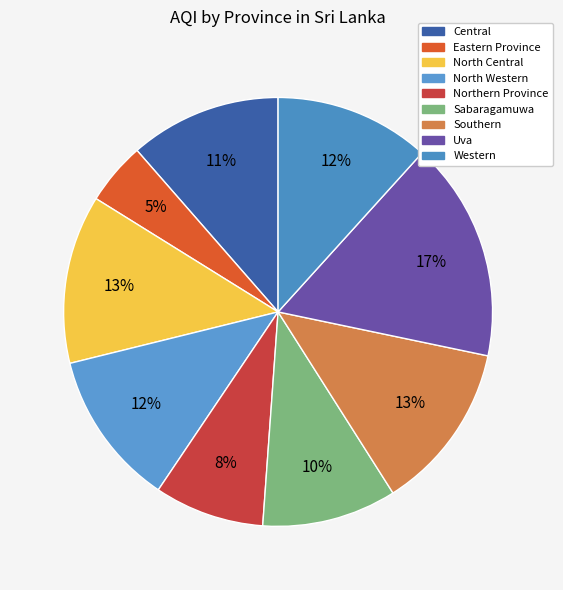

How many segments does this pie chart have?

9